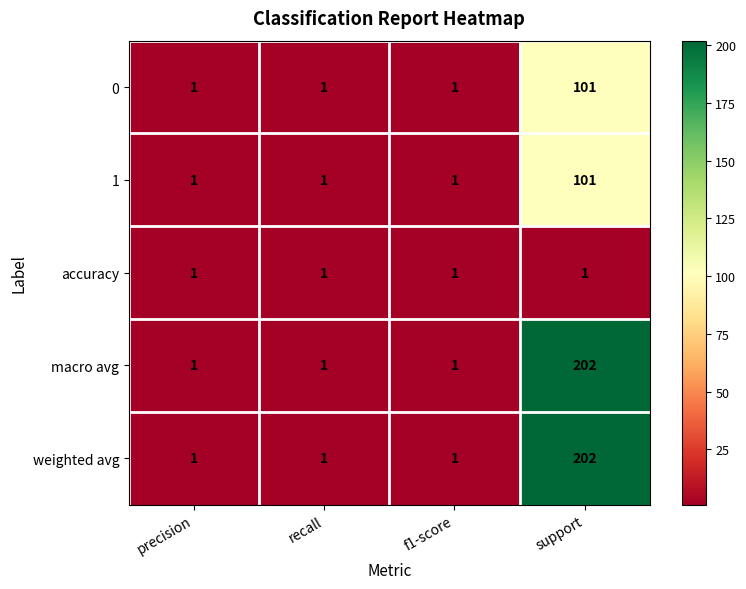

The accuracy series shows 1 at support. True or false?

True